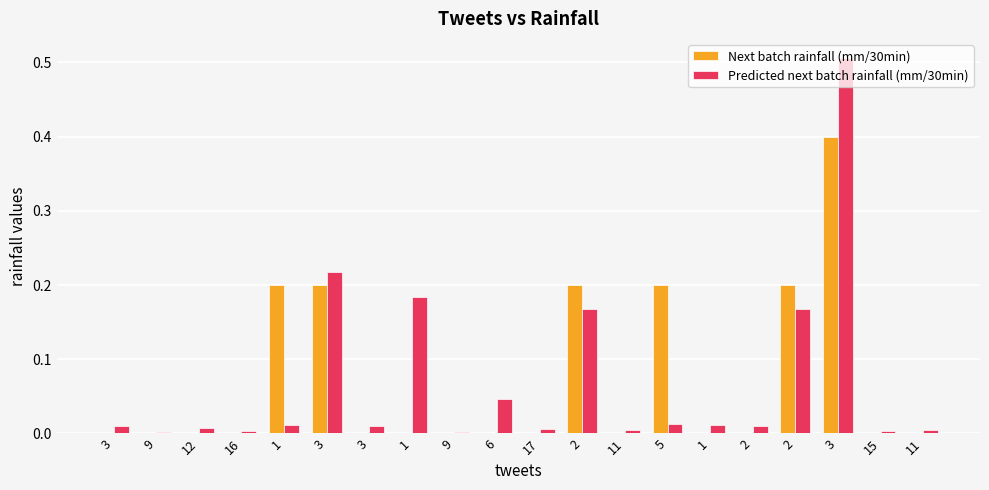

What is the sum of all Next batch rainfall (mm/30min) values?

1.4